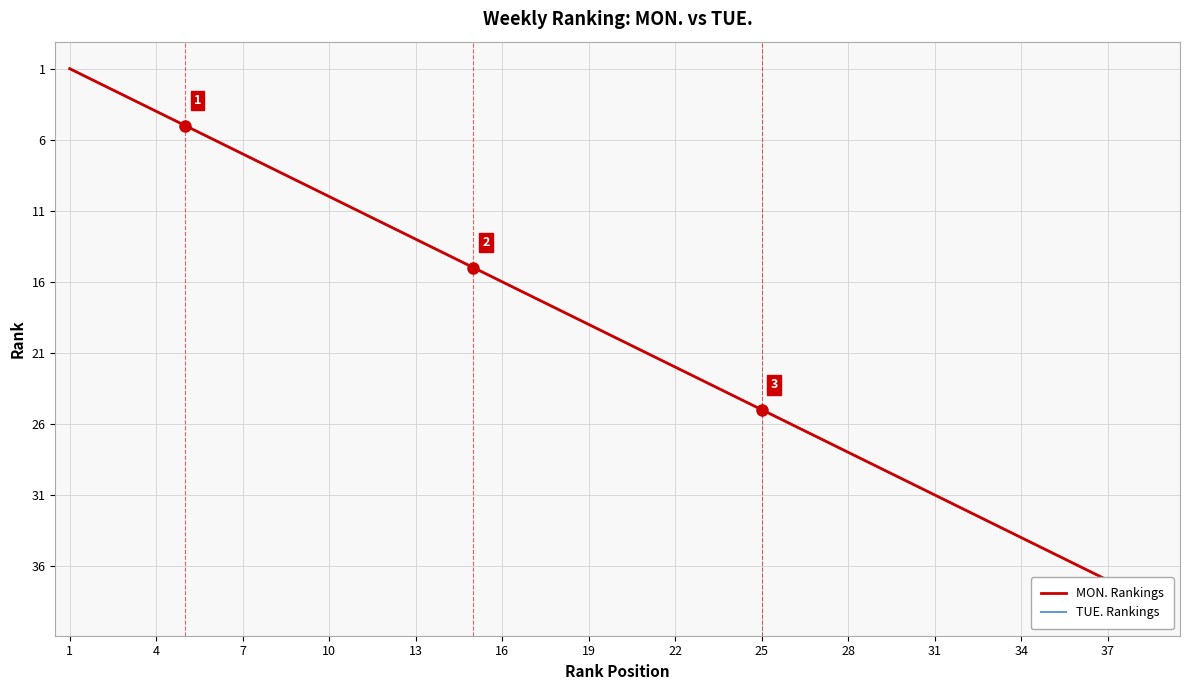

What is the highest value of the MON. Rankings series?

39